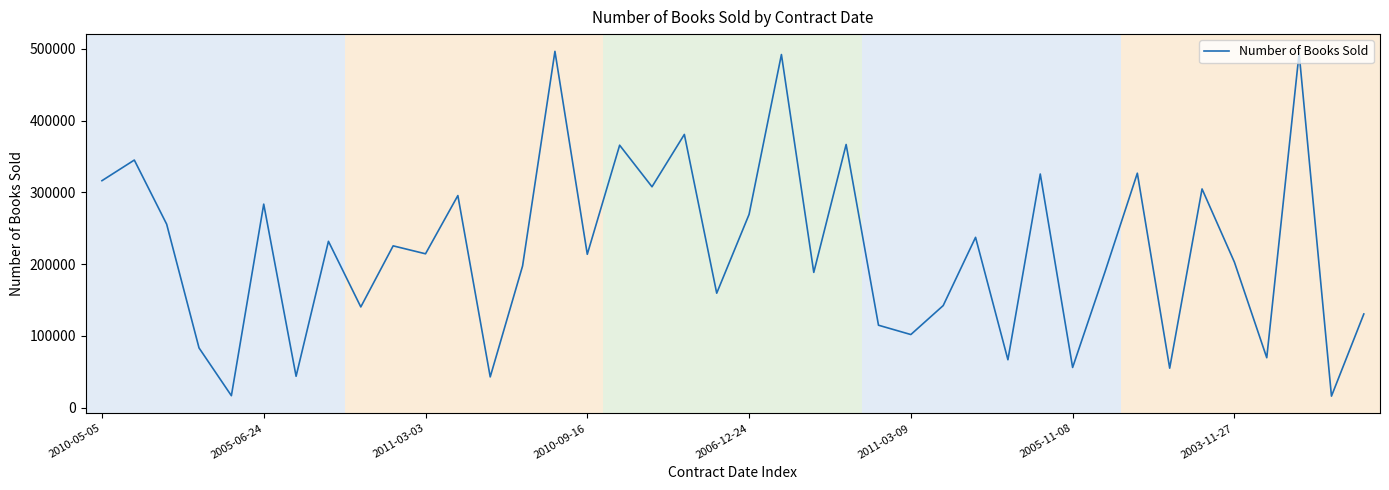

What is the minimum value shown in the chart?

16274